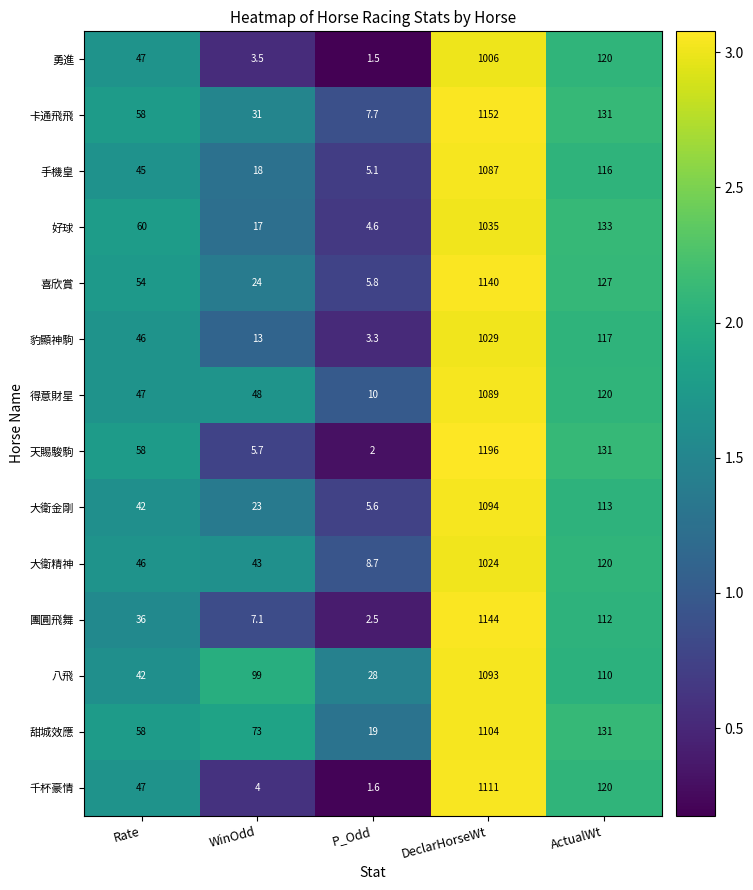

Which label corresponds to the largest value in the chart?

DeclarHorseWt